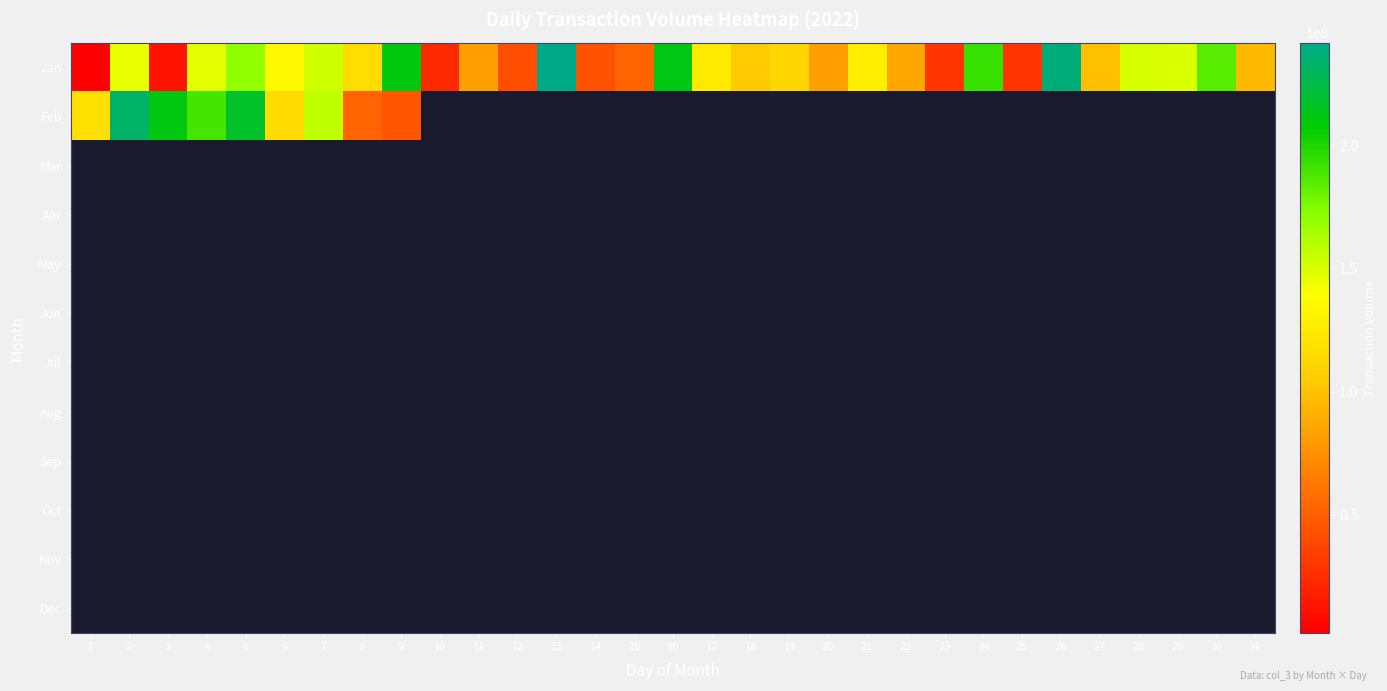

What is the total value across all series at 19?

112327896